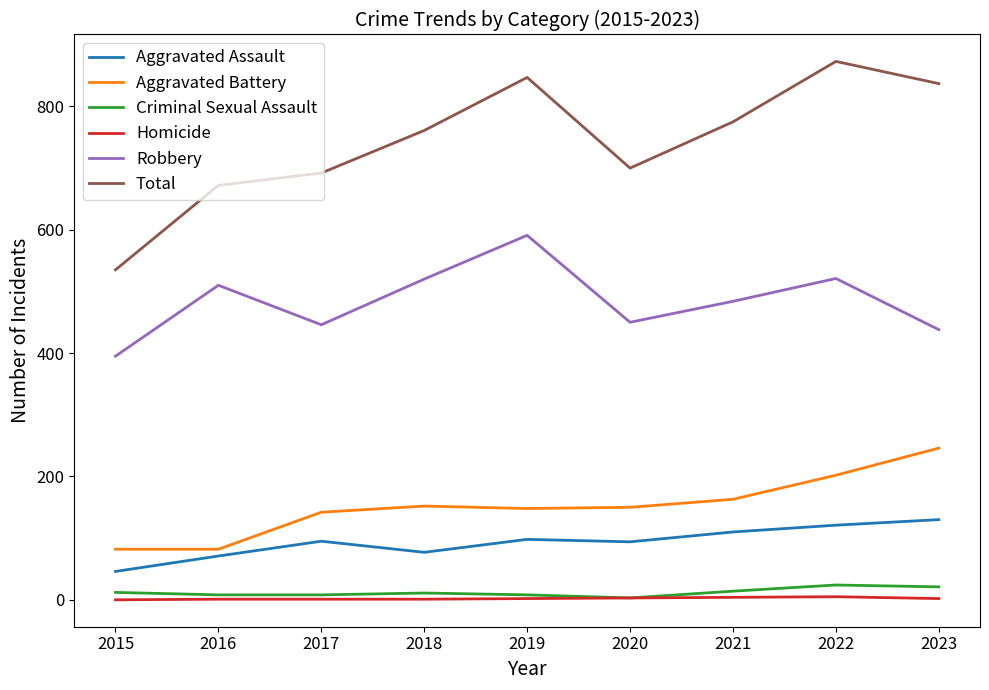

Which series has the largest total across all categories?

Total